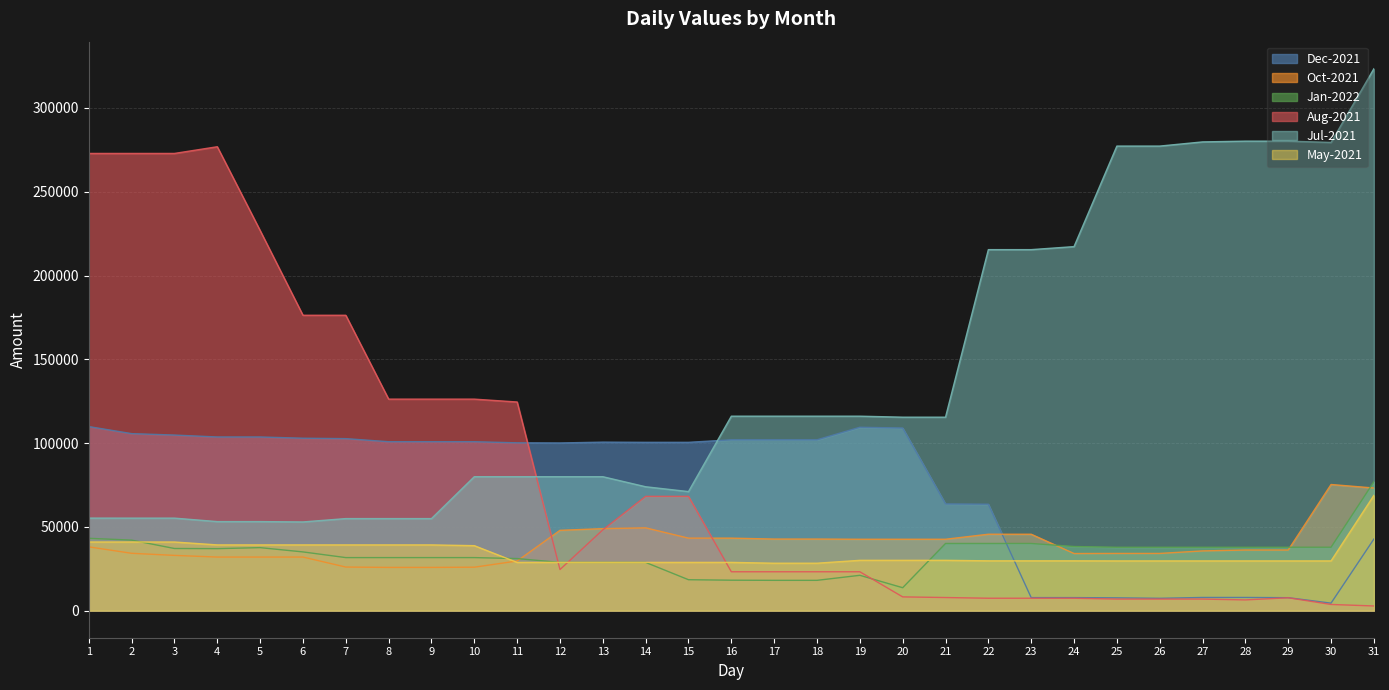

True or false: Aug-2021 has more than 0 points higher than both neighbors.

True